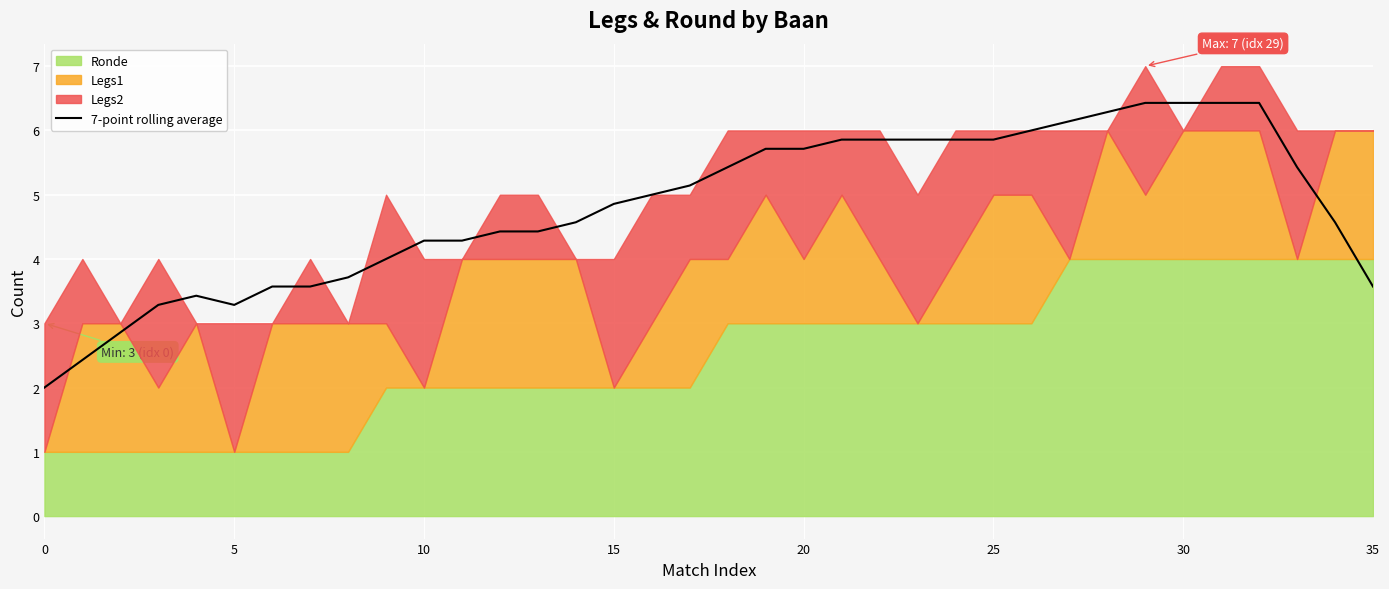

Is it true that 7-point rolling average equals 4.9 at 15?

True